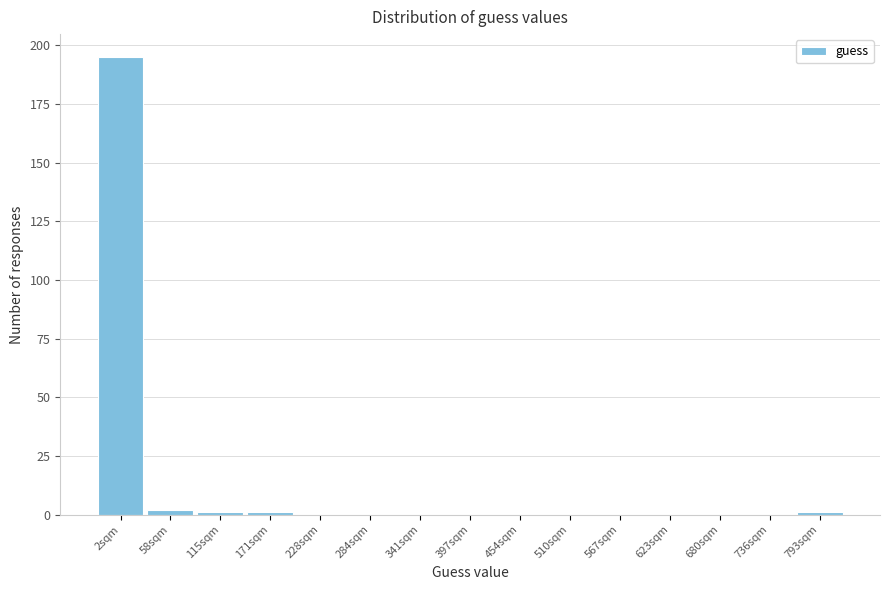

Reading left to right, transcribe all the data shown in this chart.

2sqm=195	58sqm=2	115sqm=1	171sqm=1	228sqm=0	284sqm=0	341sqm=0	397sqm=0	454sqm=0	510sqm=0	567sqm=0	623sqm=0	680sqm=0	736sqm=0	793sqm=1